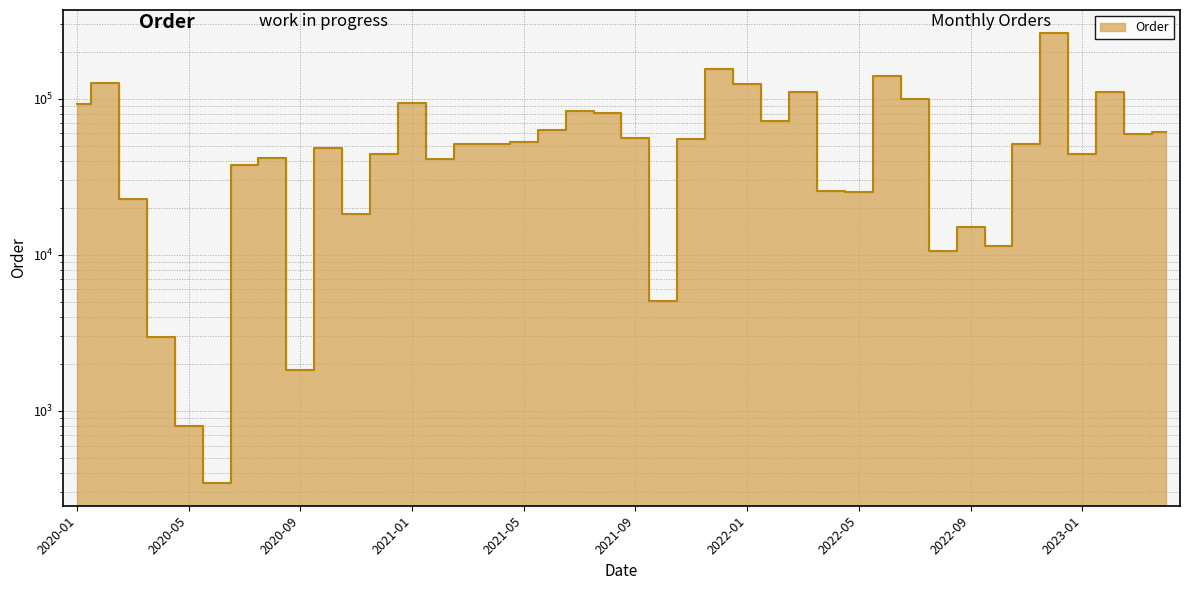

How many values are below 51356?

20